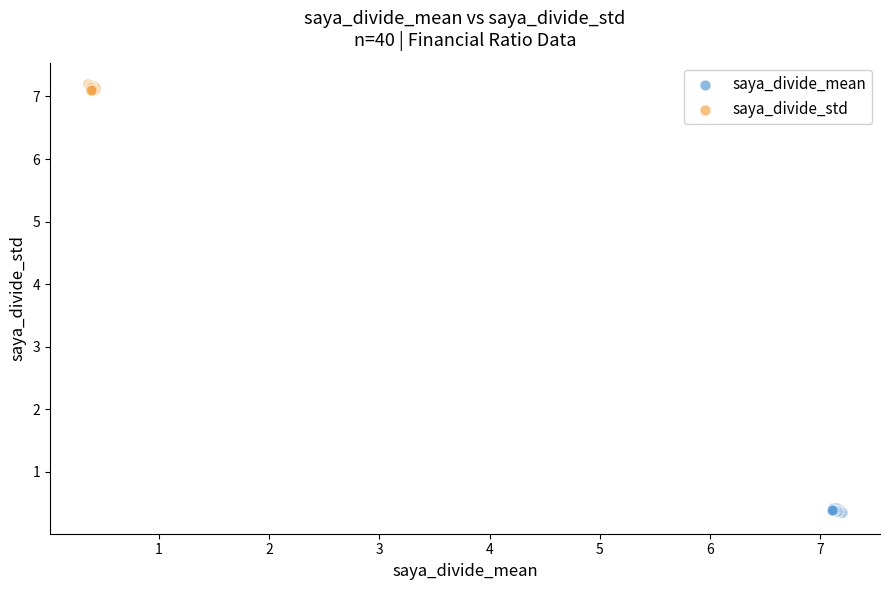

Which series contains the lowest Y value?

saya_divide_mean